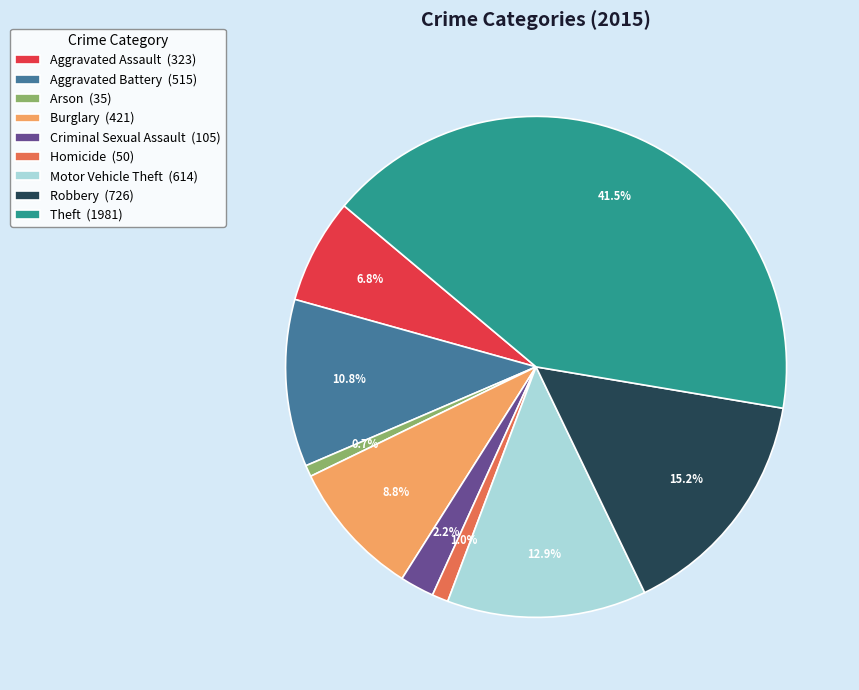

How many slices are in this pie chart?

9